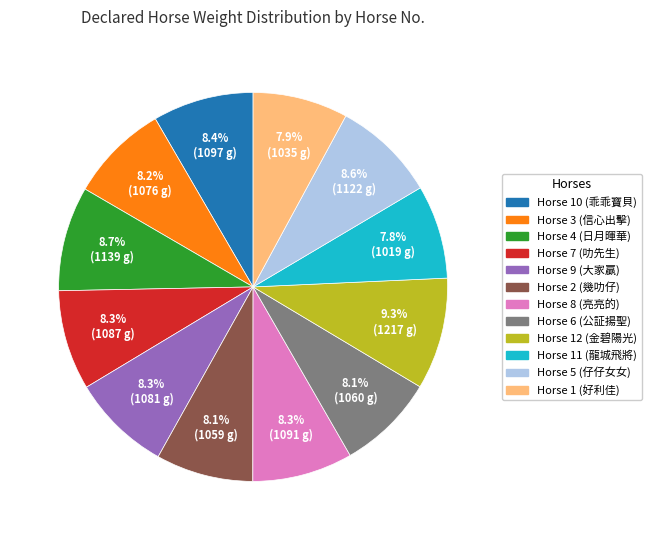

What portion of the pie excludes Horse 11 (龍城飛將)?

92.2%